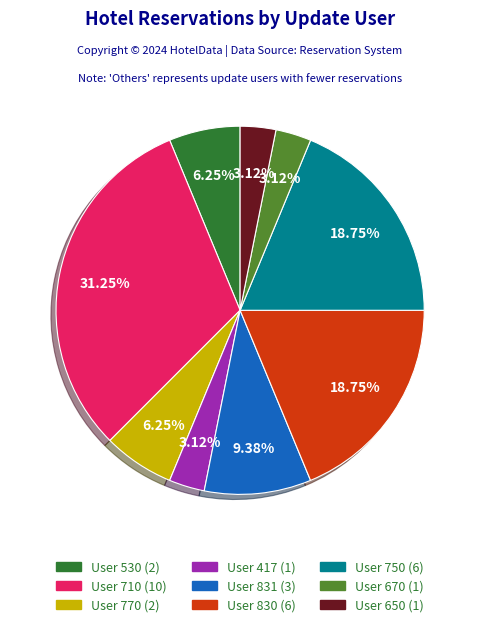

How many slices are in this pie chart?

9